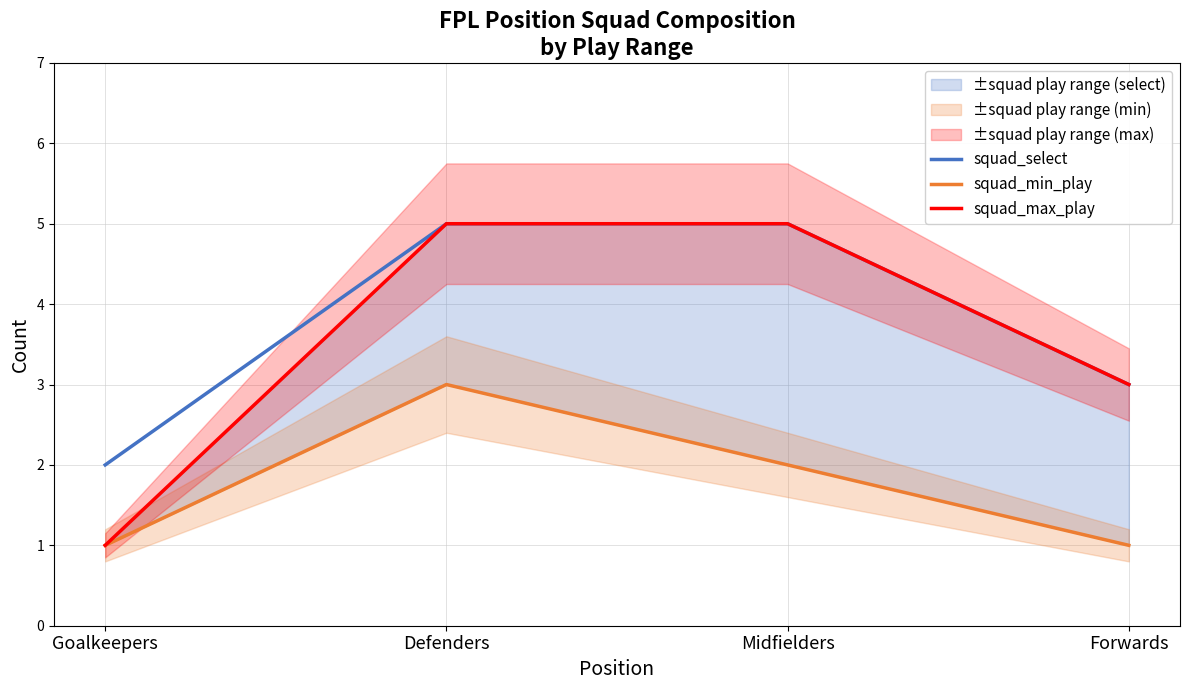

Which series has the largest range (max minus min)?

squad_max_play